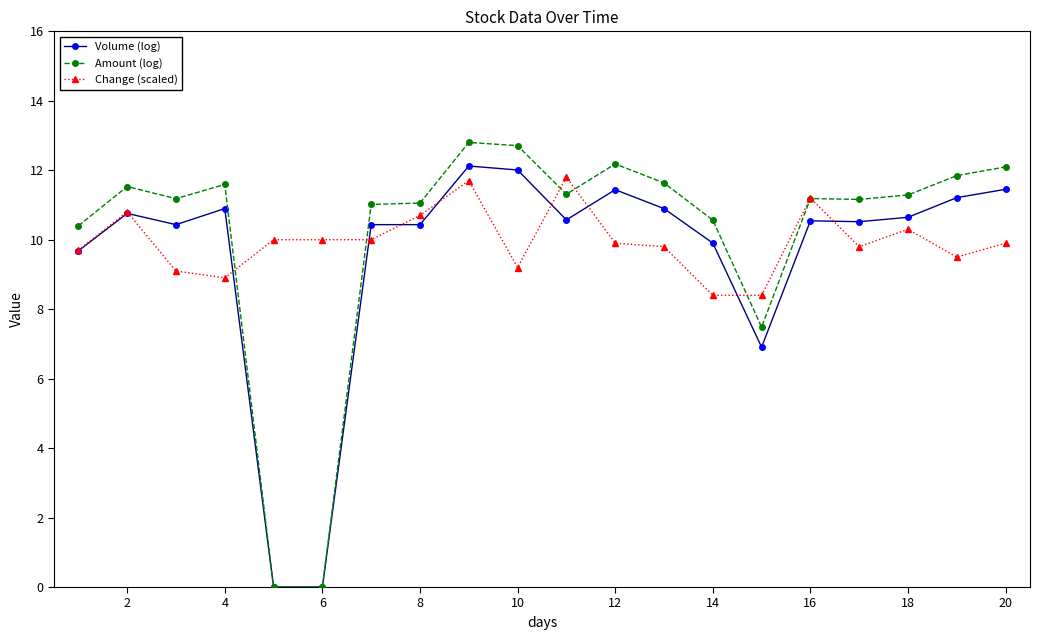

What is the difference between the maximum and second lowest values in the Amount (log) series?

12.8